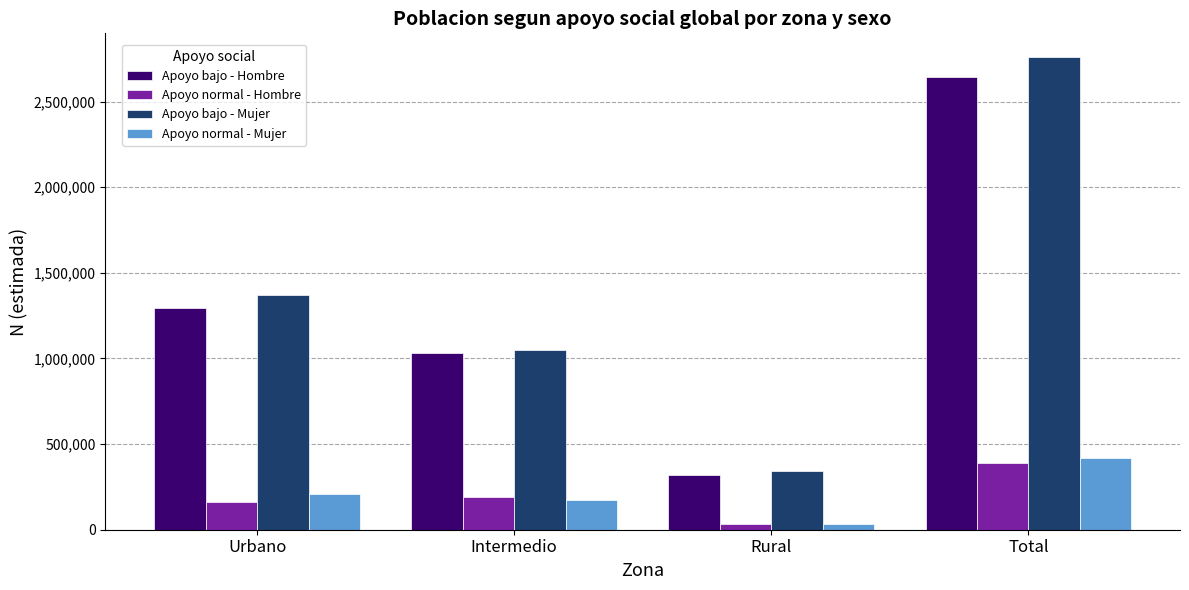

Which series has the largest total across all categories?

Apoyo bajo - Mujer